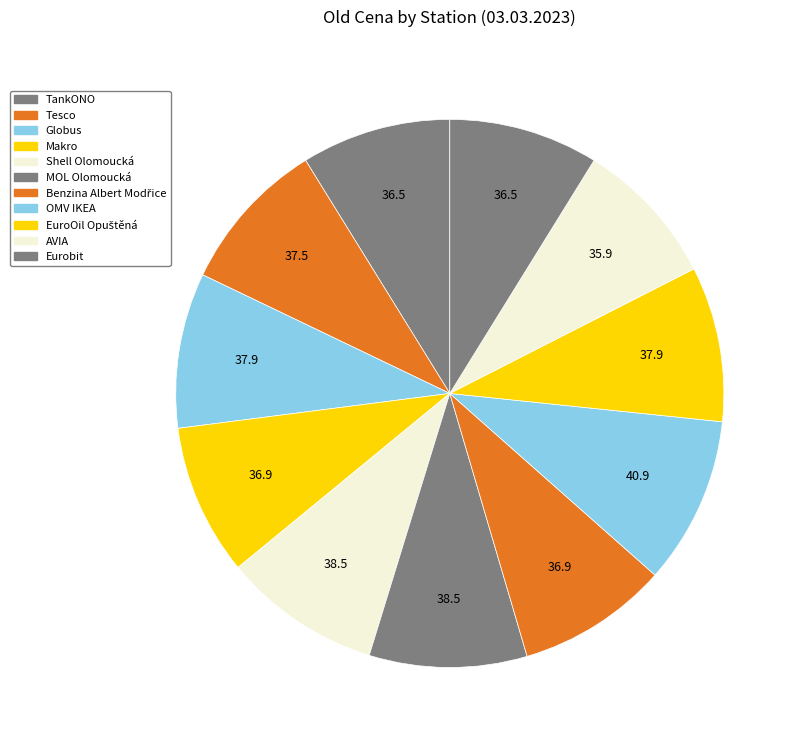

Between EuroOil Opuštěná and MOL Olomoucká, which is larger?

MOL Olomoucká